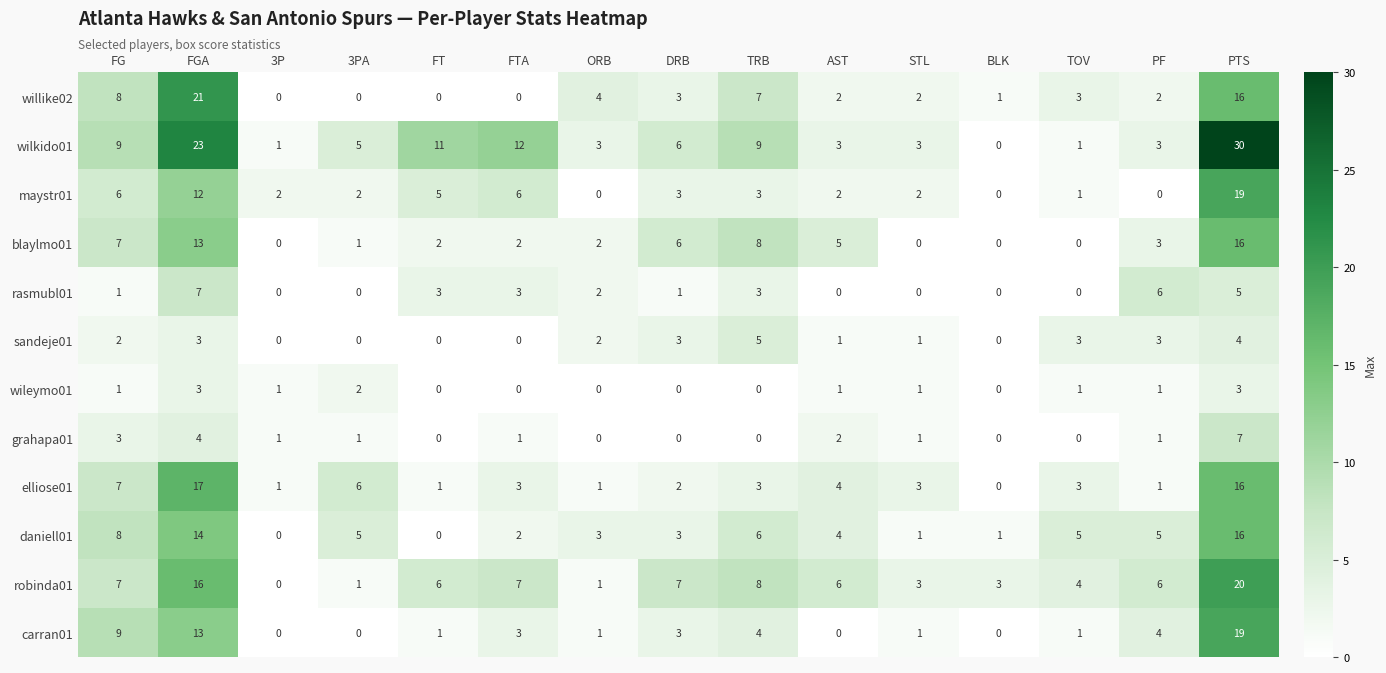

Which series has the largest total across all categories?

wilkido01